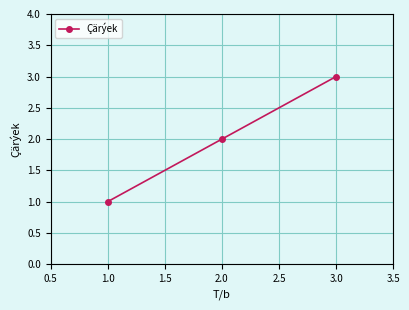

What is the sum of all values?

6